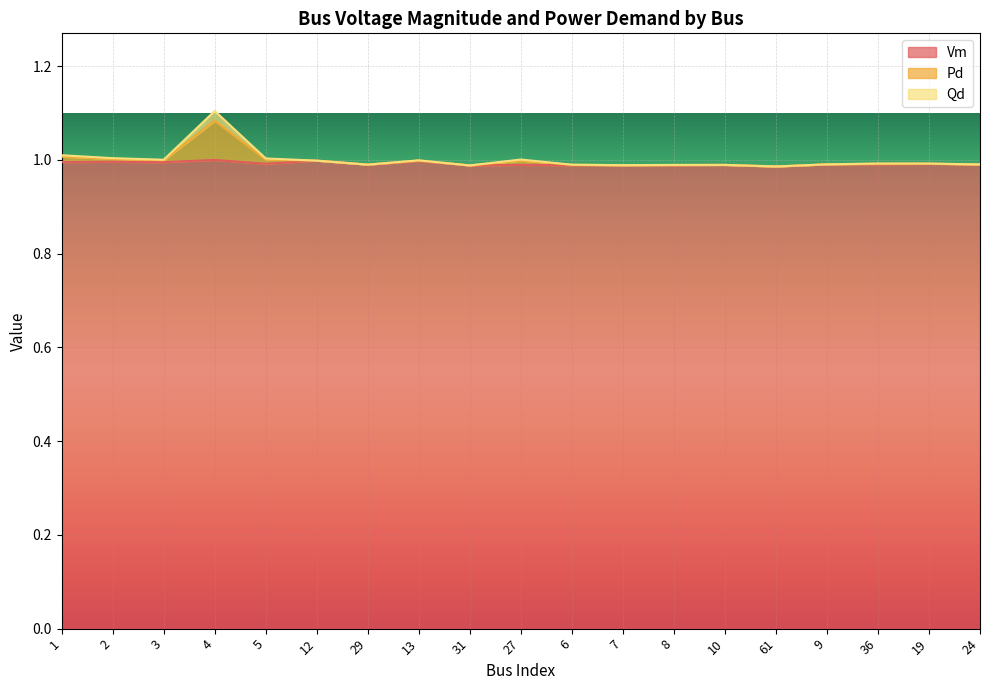

How many categories are shown in the chart?

19